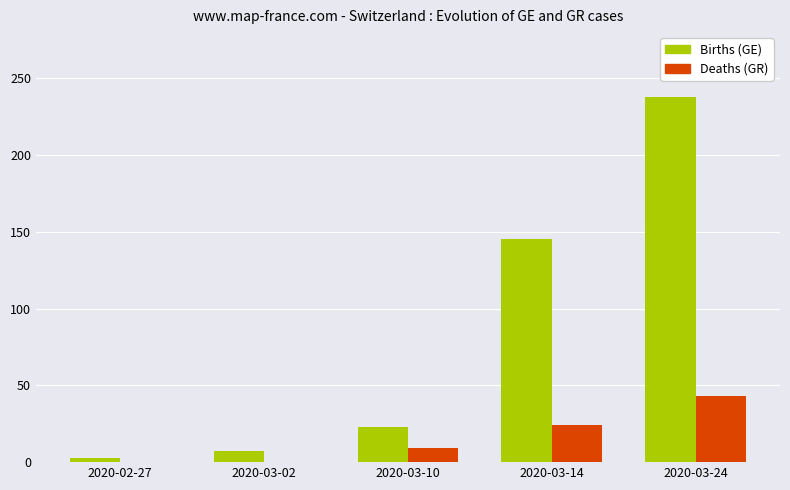

Between 2020-03-02 and 2020-03-10, which series saw the biggest shift?

Births (GE)